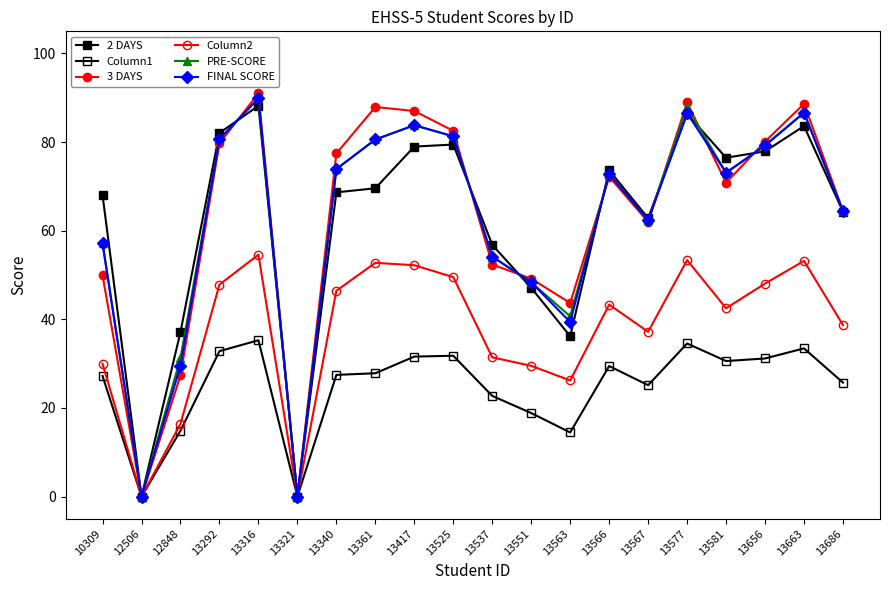

True or false: 2 DAYS has a value of 22.5 at 13577.

False